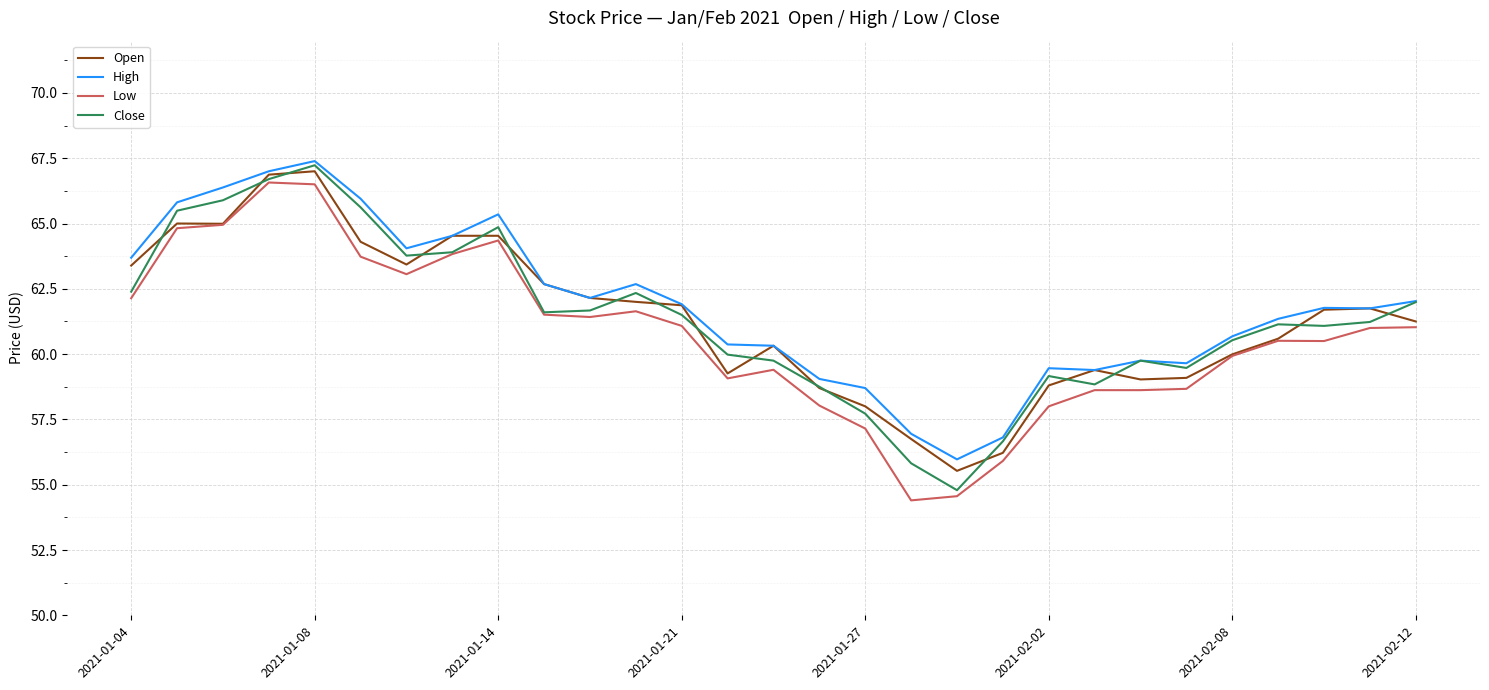

What is the maximum value for Close?

67.2